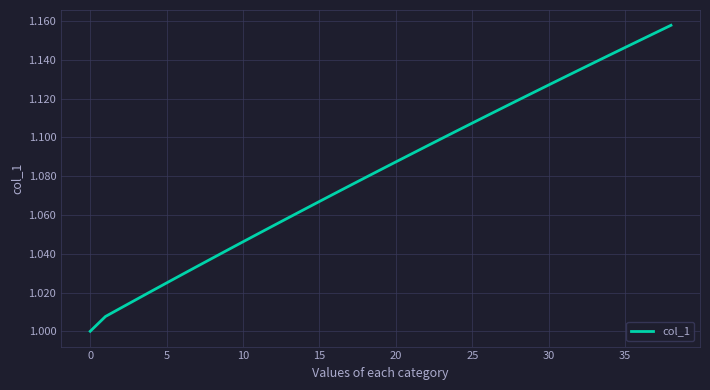

What is the sum of all values?

42.2